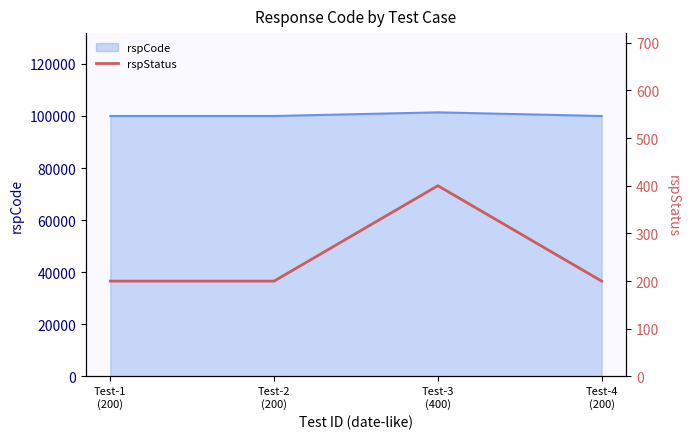

What is the label of the 3rd point from the right?

Test-2
(200)